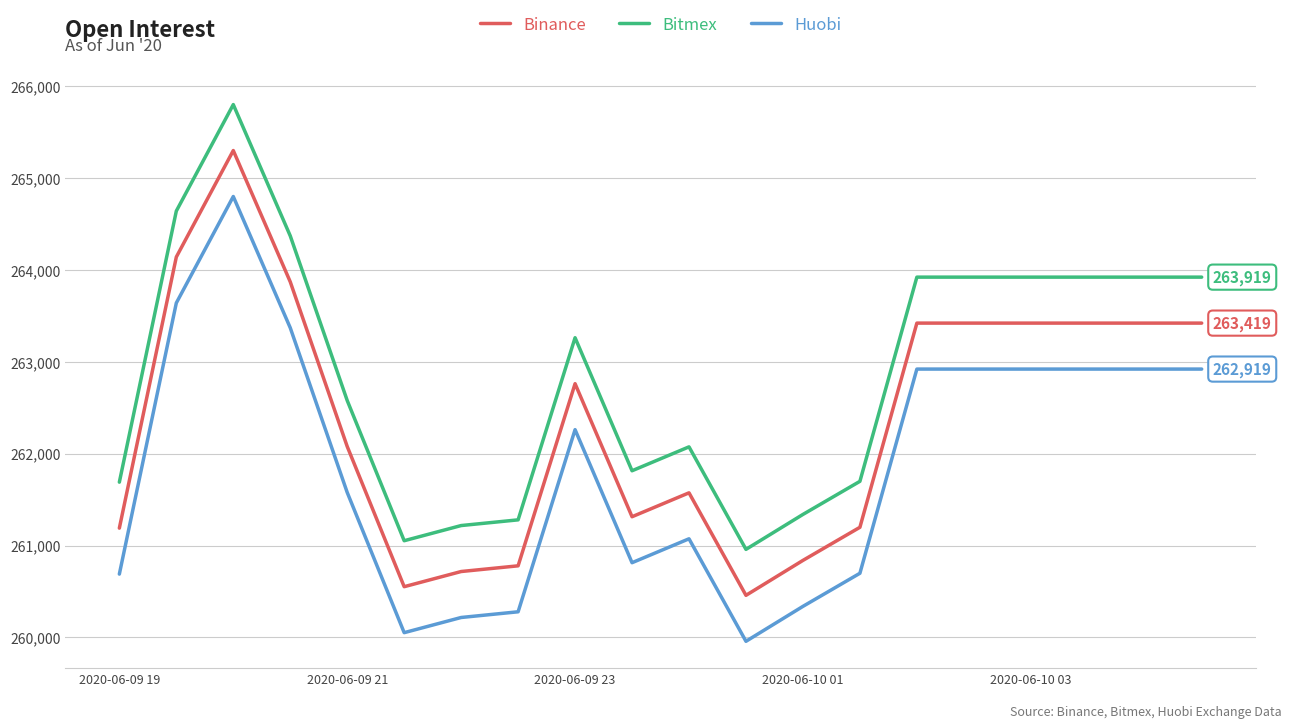

Which series has the largest total across all categories?

Bitmex